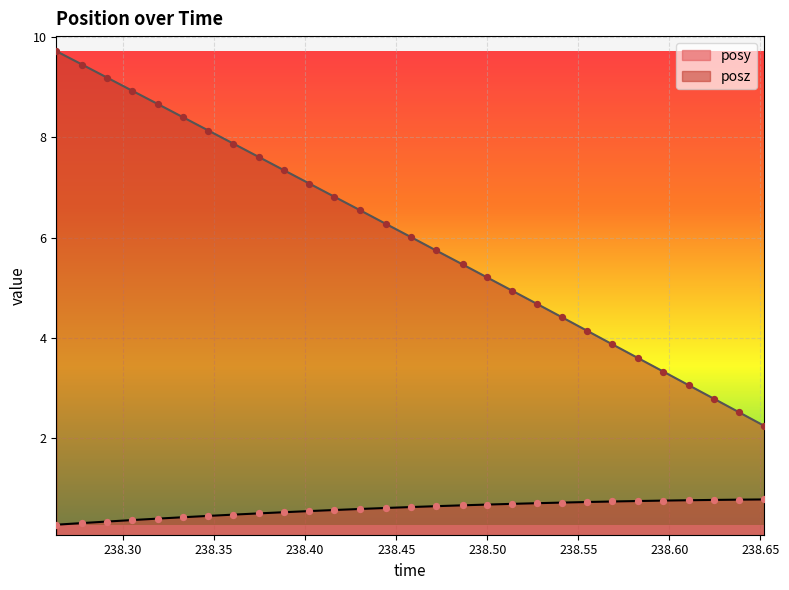

What are all the series names shown in the legend?

posy, posz